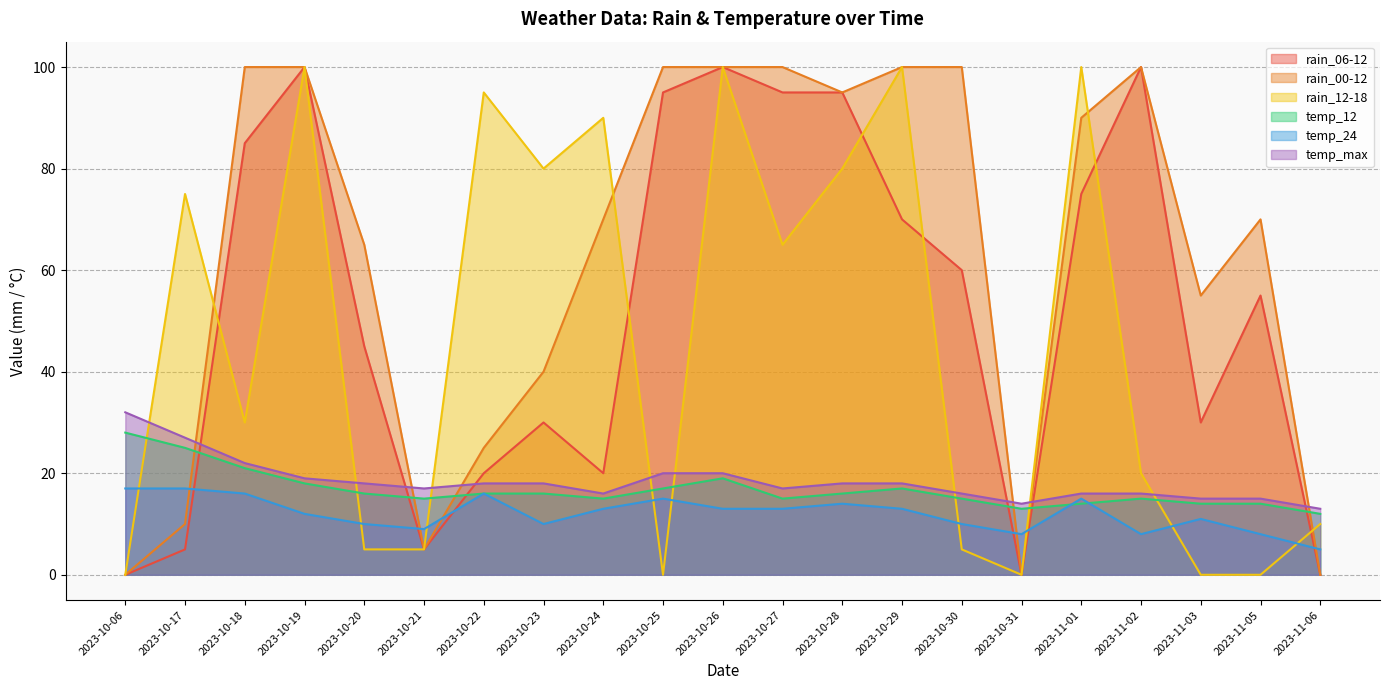

What is the difference between the maximum and second lowest values in the temp_12 series?

15